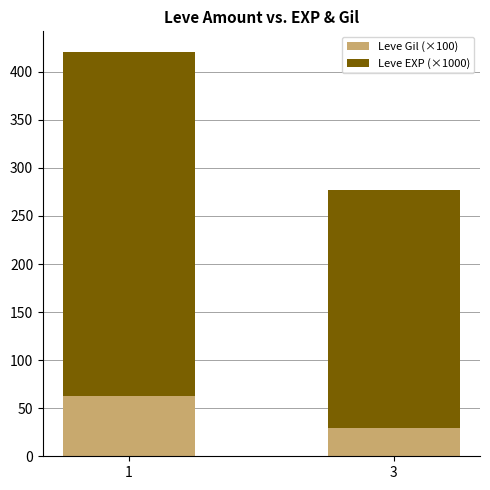

What is the lowest value of the Leve Gil (×100) series?

29.2